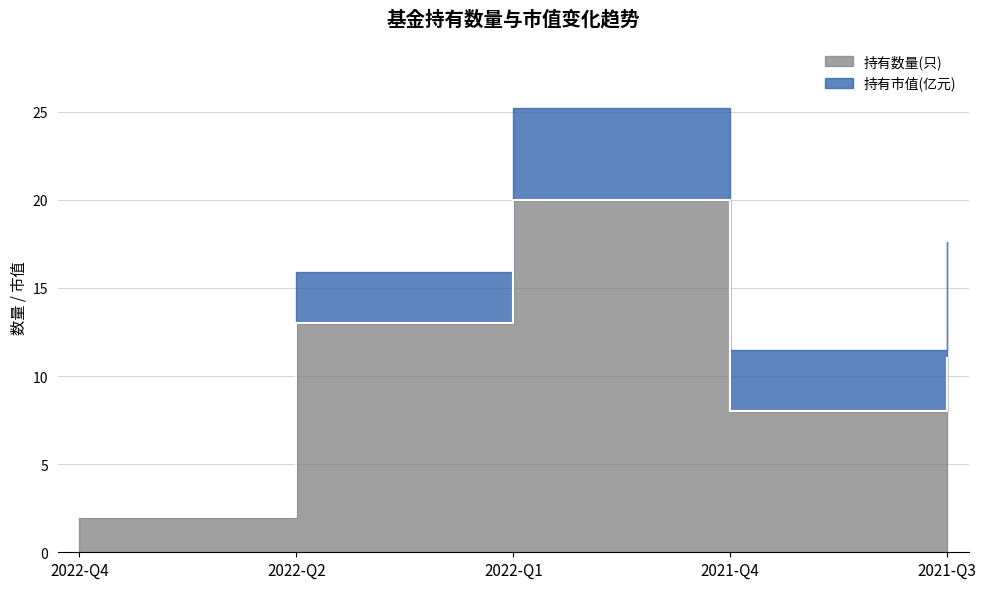

The value at 2022-Q2 is 13. True or false?

True